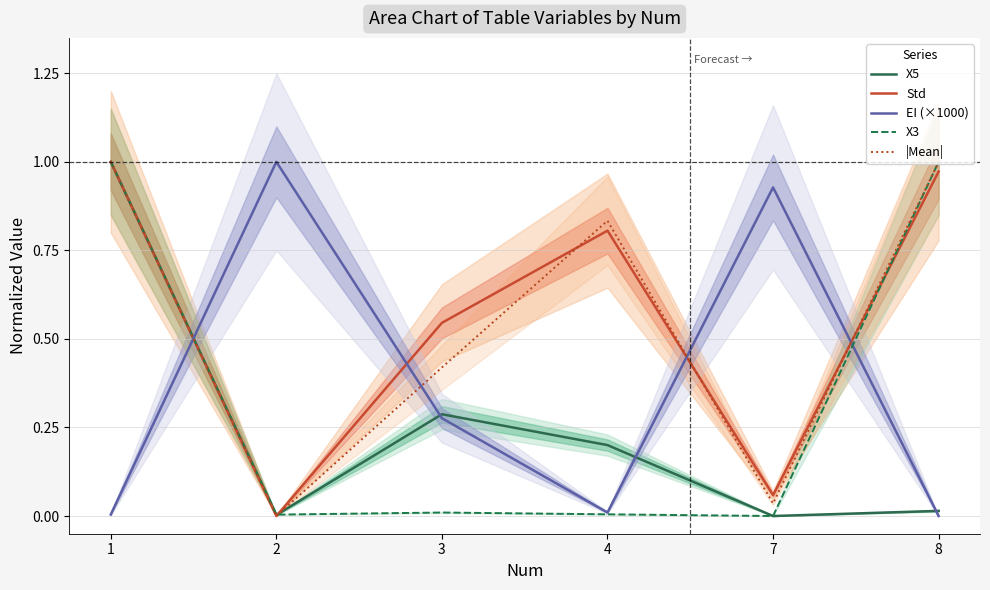

At how many categories does at least one series exceed 0?

6